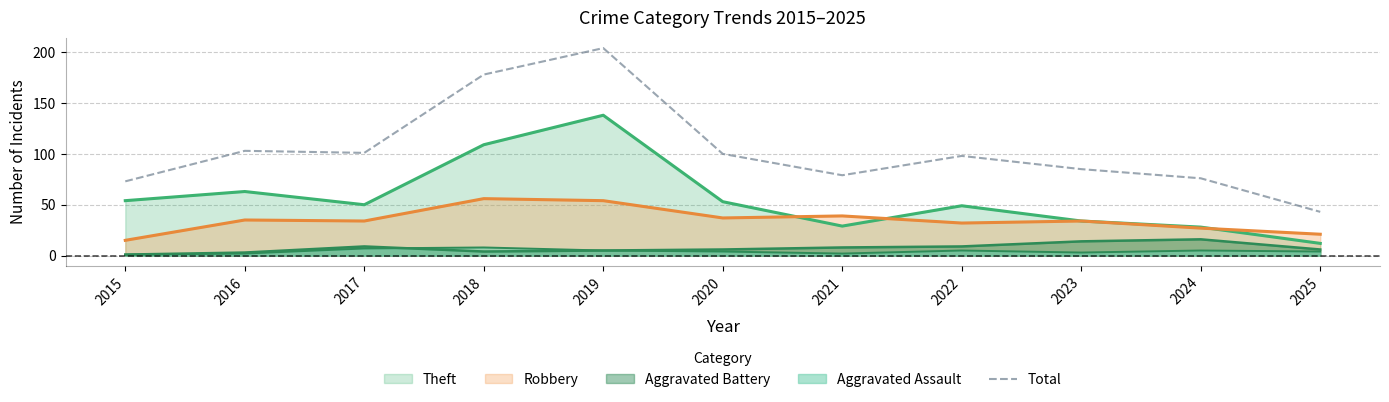

What is the sum of all values?

1140